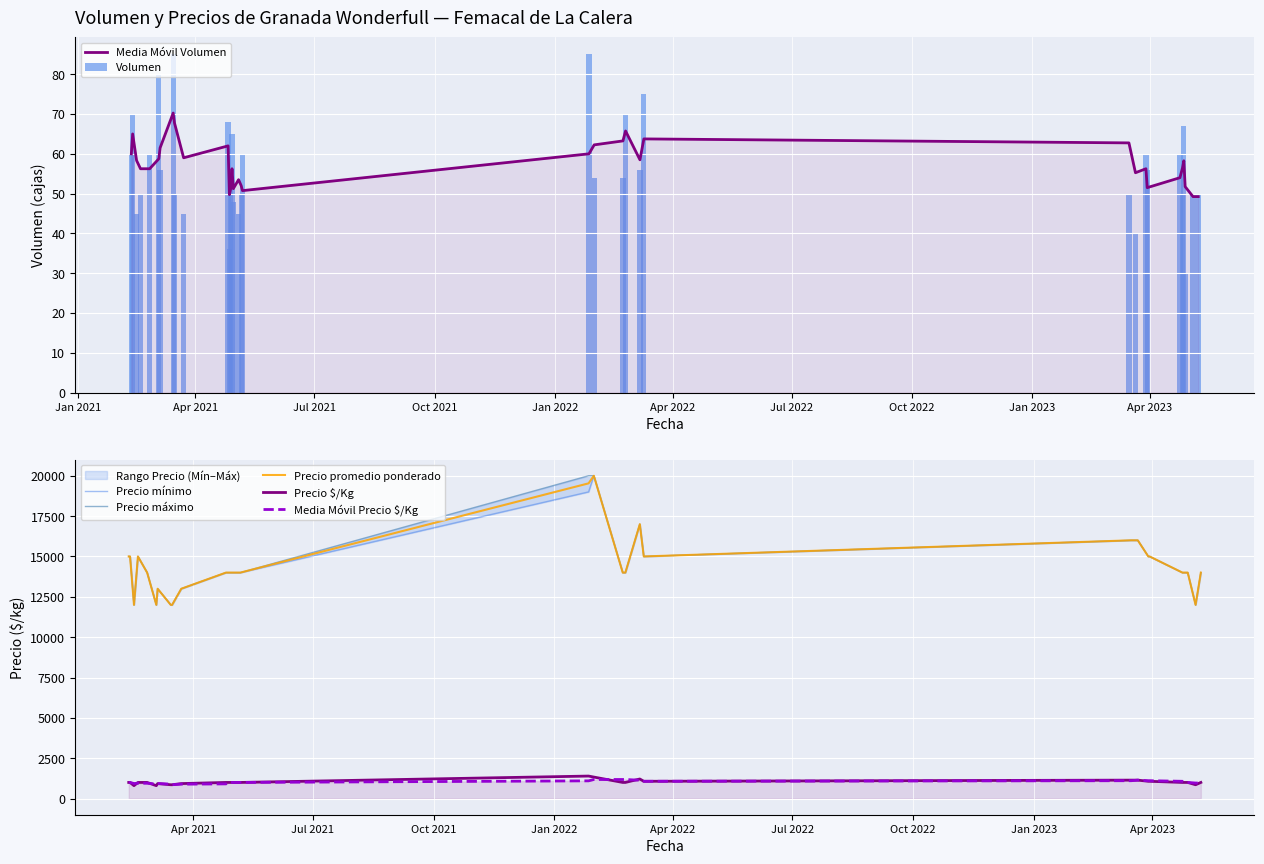

Count the Precio promedio ponderado values in the range 14000 to 15000.

22